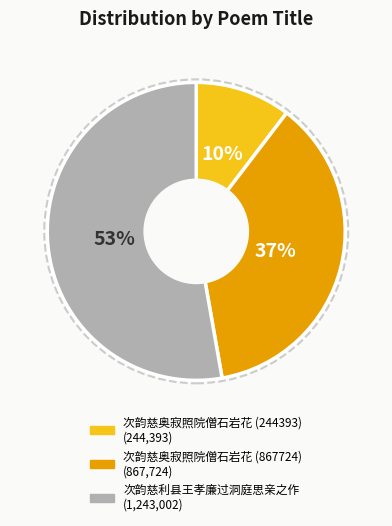

Which has a higher value, 次韵慈奥寂照院僧石岩花 (244393) or 次韵慈利县王孝廉过洞庭思亲之作?

次韵慈利县王孝廉过洞庭思亲之作